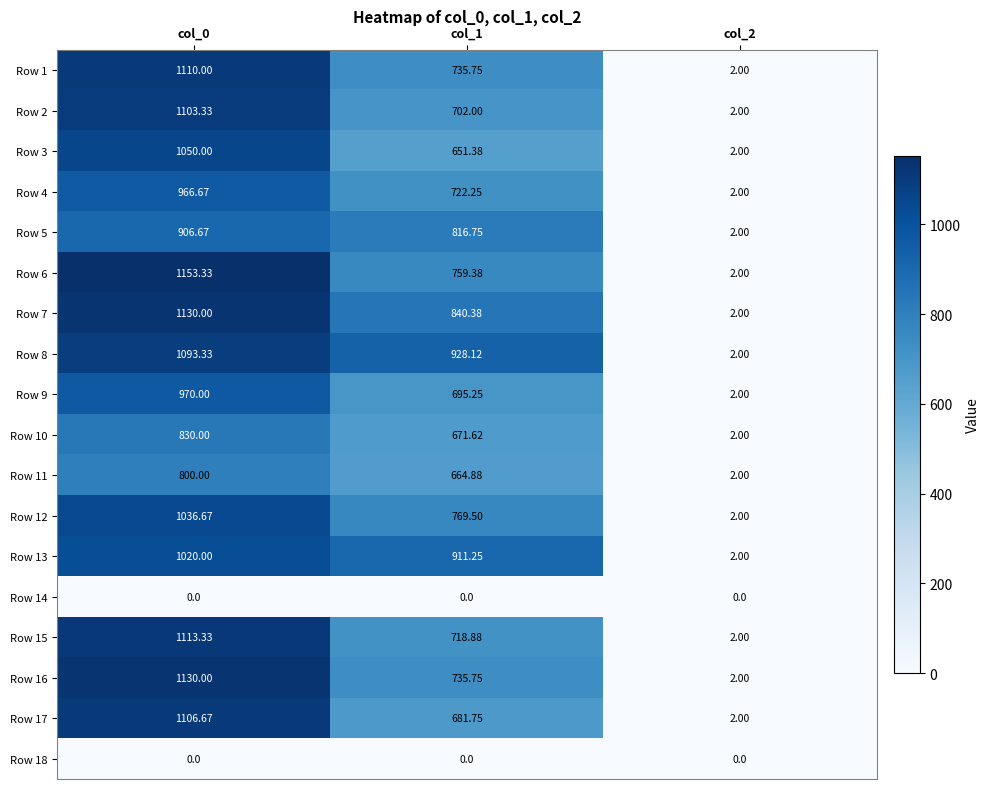

What is the difference between the highest and lowest values at col_0?

1153.3